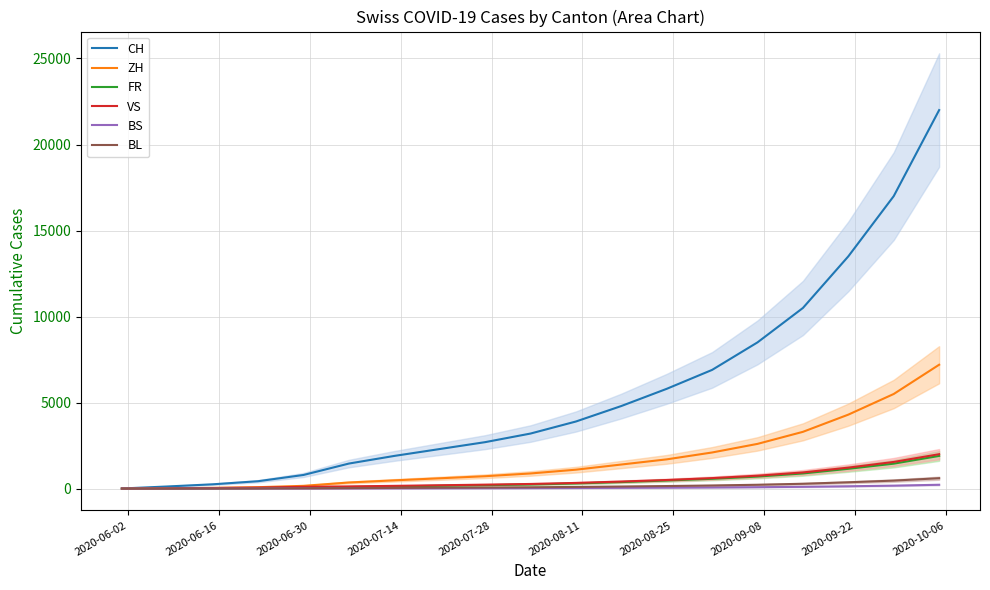

What is the lowest value of the CH series?

6